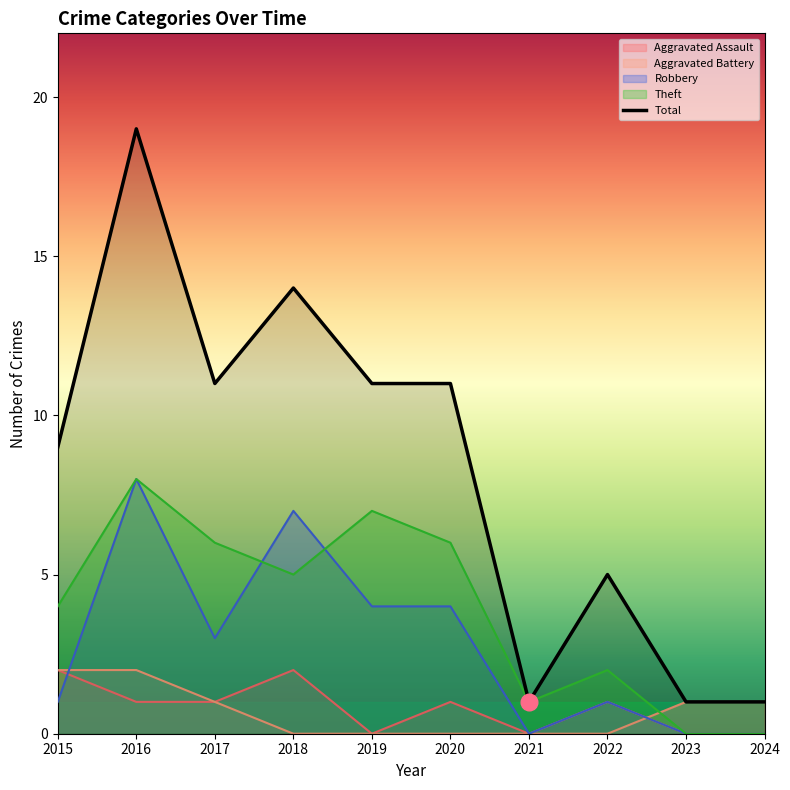

Count the number of categories in the chart.

10